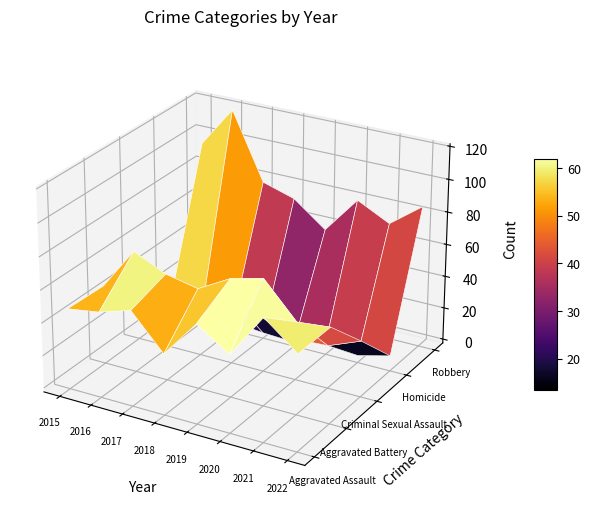

What is the maximum value shown in the chart?

119